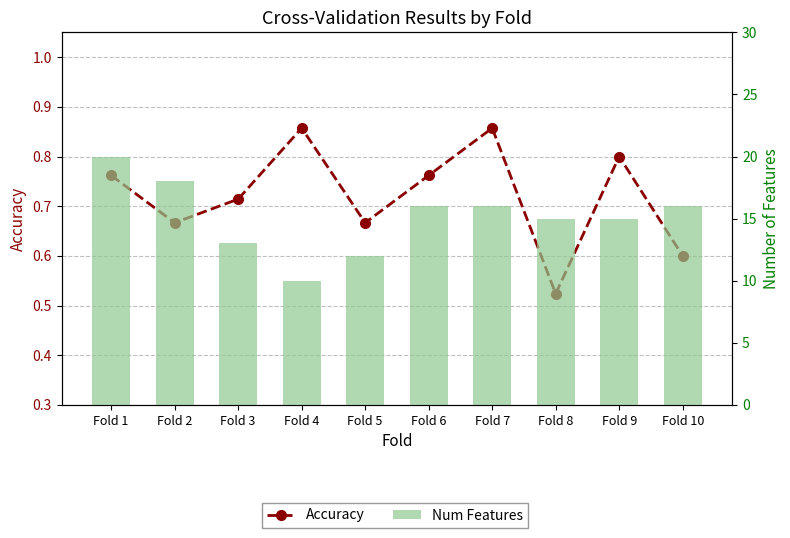

What is the value of the Accuracy bar at the 10th from the left?

0.6